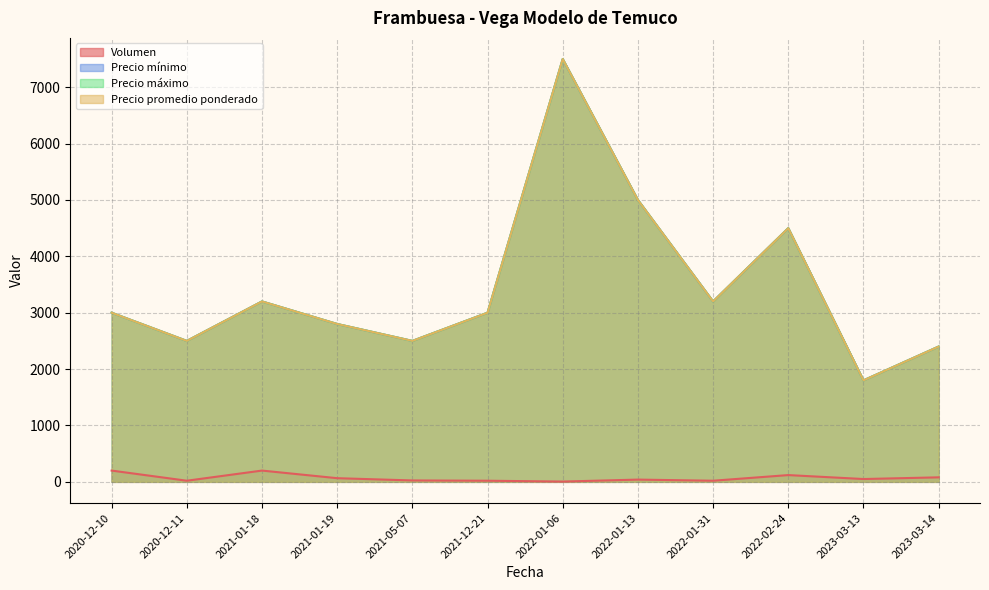

True or false: Precio máximo and Precio mínimo intersect in this chart.

False